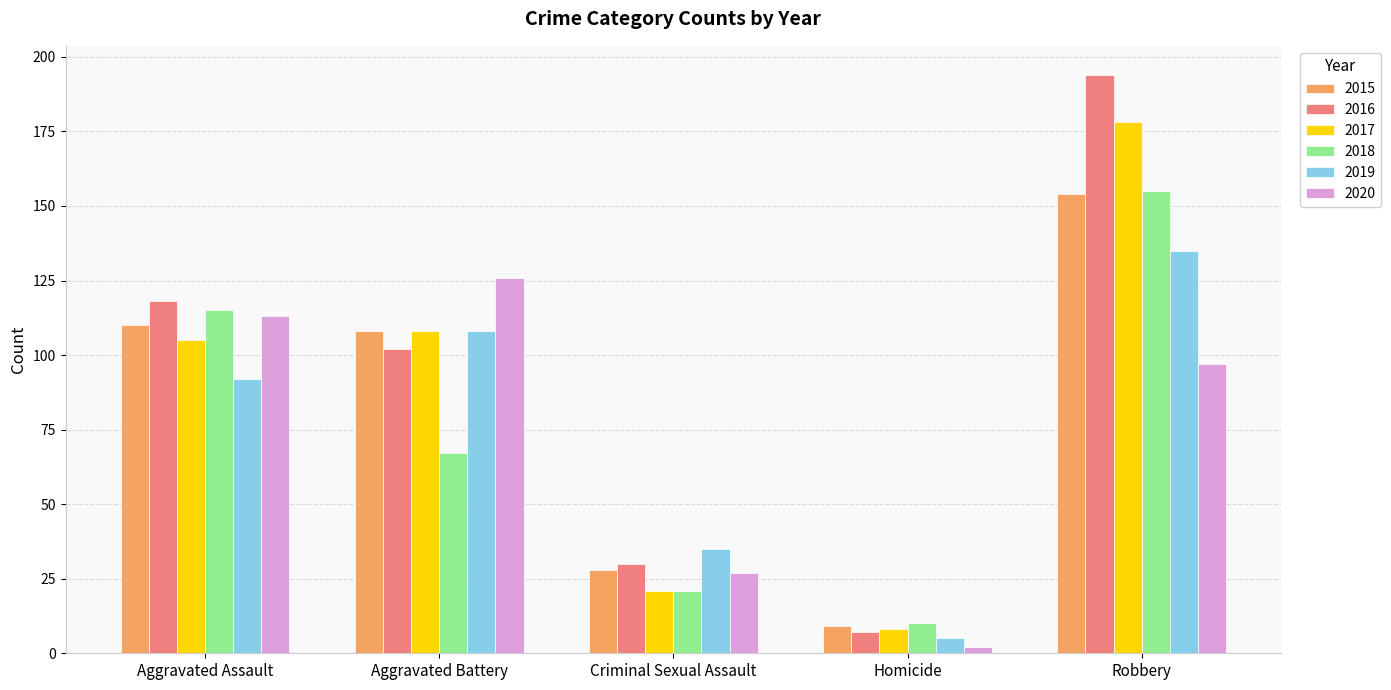

Reading right to left, extract all data points from this chart.

2015: Robbery=154	Homicide=9	Criminal Sexual Assault=28	Aggravated Battery=108	Aggravated Assault=110
2016: Robbery=194	Homicide=7	Criminal Sexual Assault=30	Aggravated Battery=102	Aggravated Assault=118
2017: Robbery=178	Homicide=8	Criminal Sexual Assault=21	Aggravated Battery=108	Aggravated Assault=105
2018: Robbery=155	Homicide=10	Criminal Sexual Assault=21	Aggravated Battery=67	Aggravated Assault=115
2019: Robbery=135	Homicide=5	Criminal Sexual Assault=35	Aggravated Battery=108	Aggravated Assault=92
2020: Robbery=97	Homicide=2	Criminal Sexual Assault=27	Aggravated Battery=126	Aggravated Assault=113